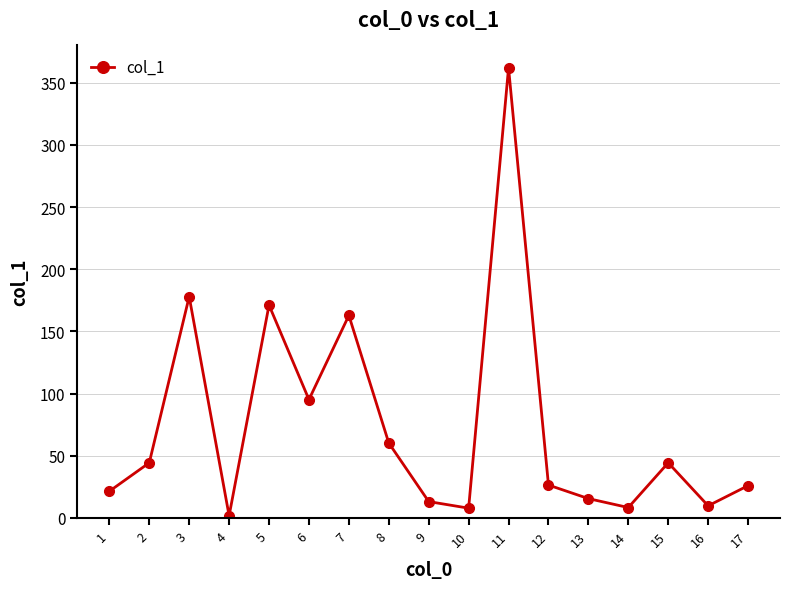

What is the minimum value shown in the chart?

1.8